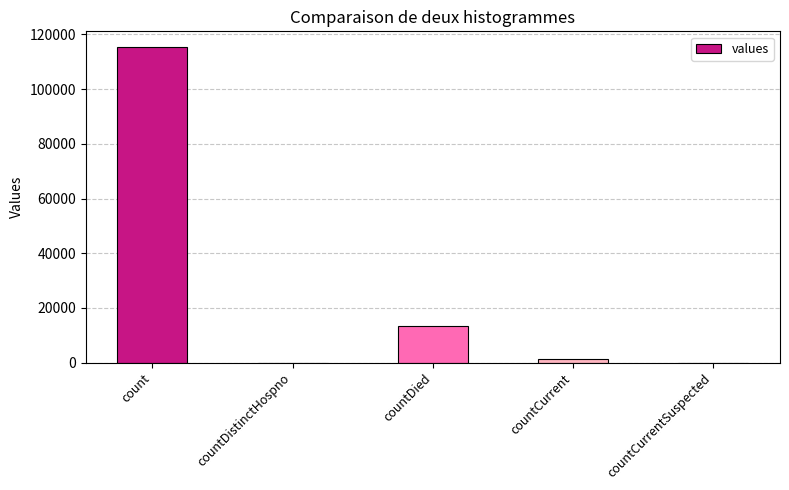

Is it true that the value at countDistinctHospno is 0?

True